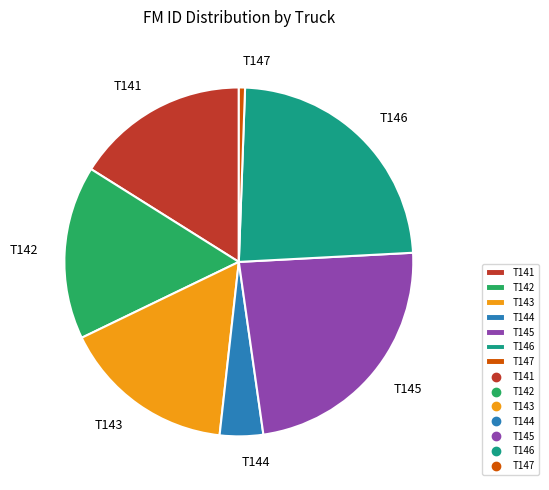

Is the sum of T146 and T143 greater than half?

No